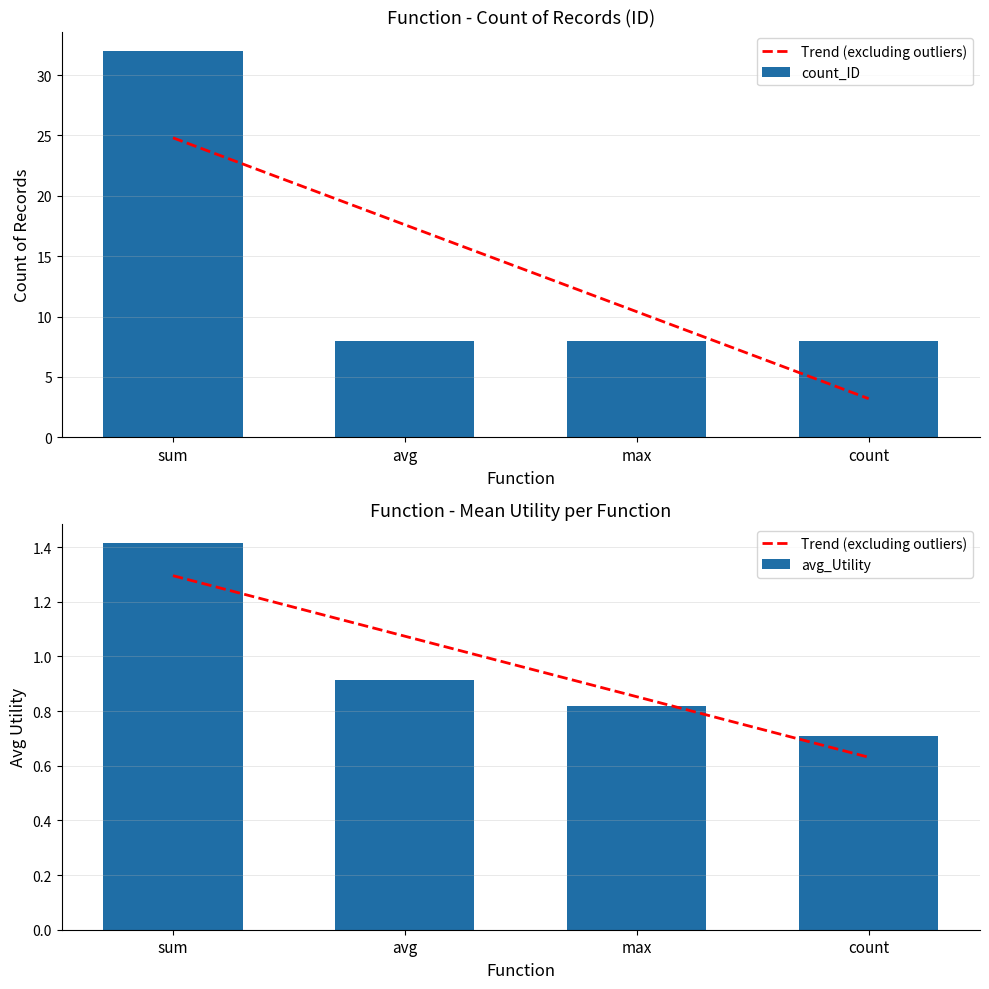

What are all the series names shown in the legend?

Trend (excluding outliers), count_ID, avg_Utility